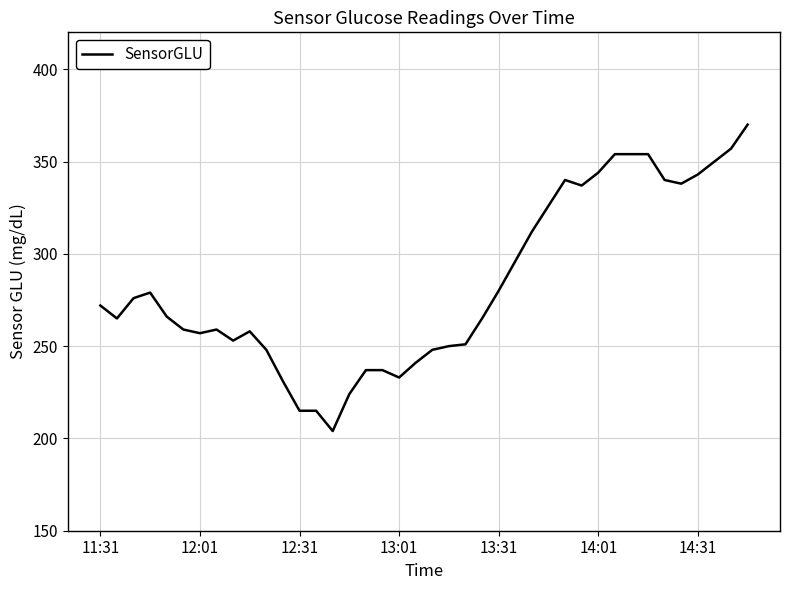

How many distinct data groups are displayed?

1